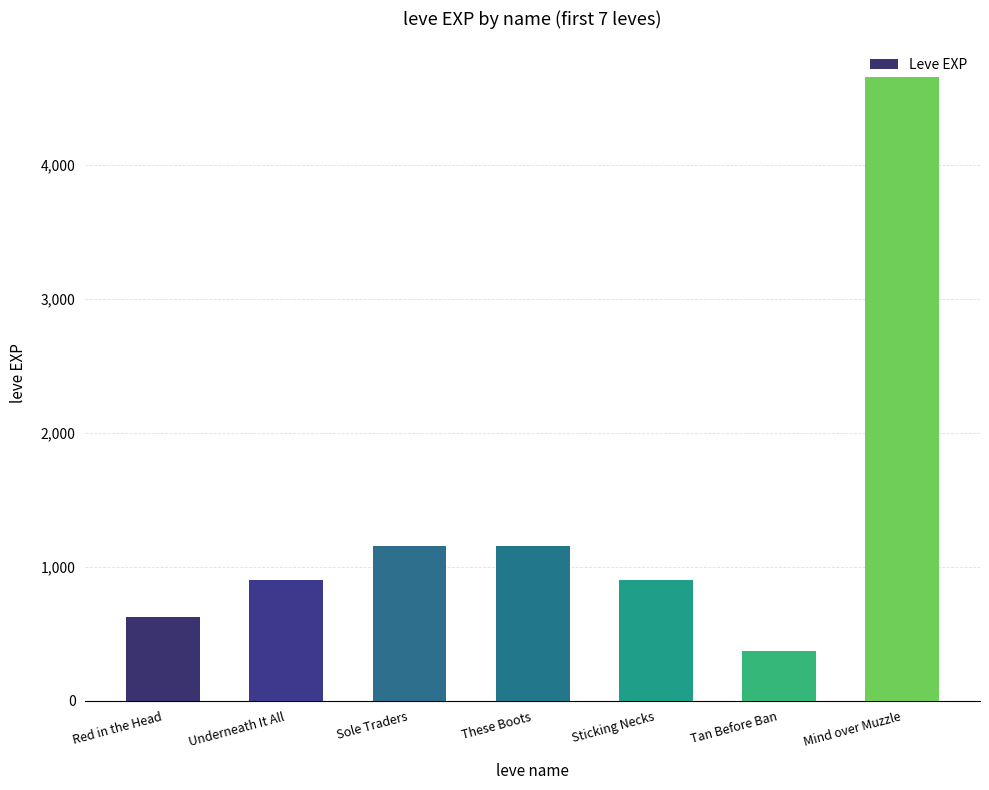

Reading right to left, extract all data points from this chart.

4660	370	900	1160	1160	900	630